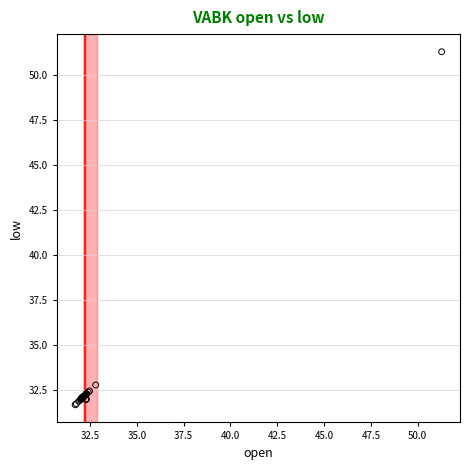

What Y value in the scatter plot is closest to 41?

32.8